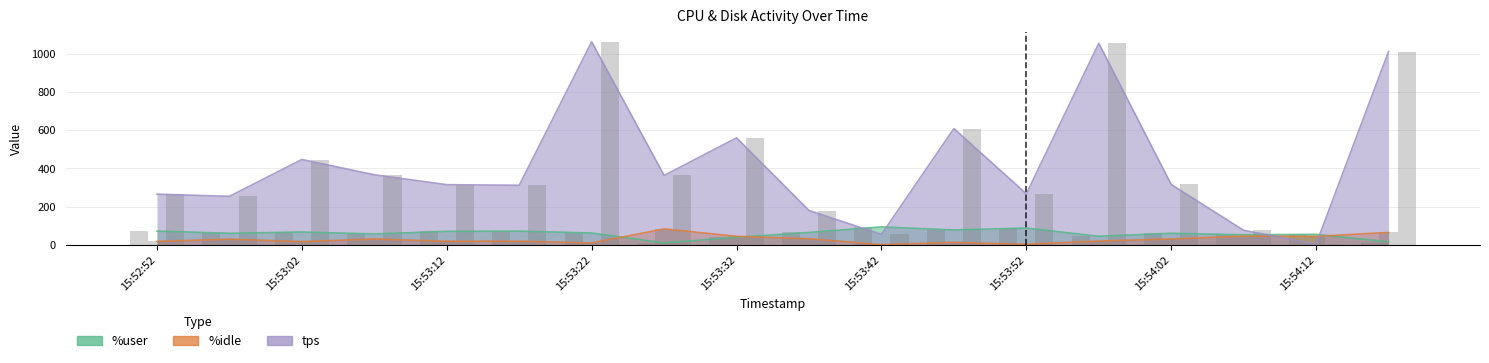

What is the minimum value for tps?

3.4